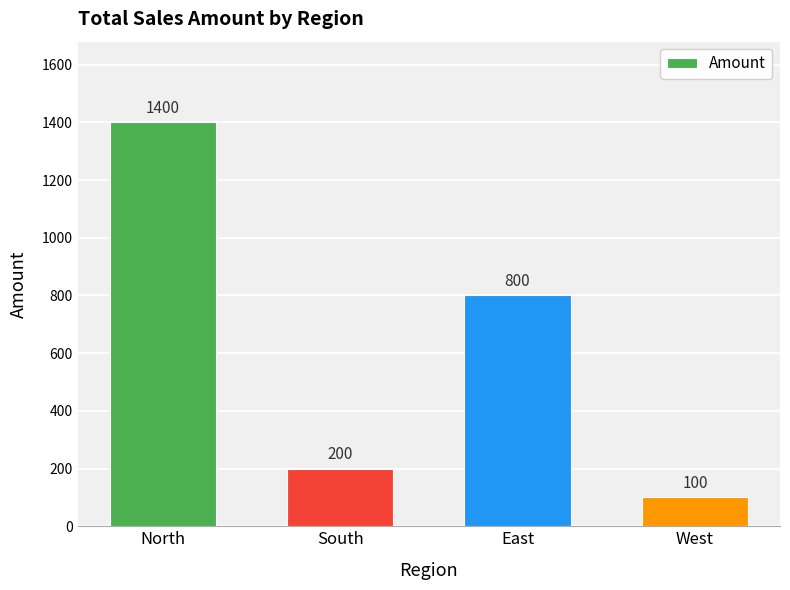

How many bars are there in total?

4